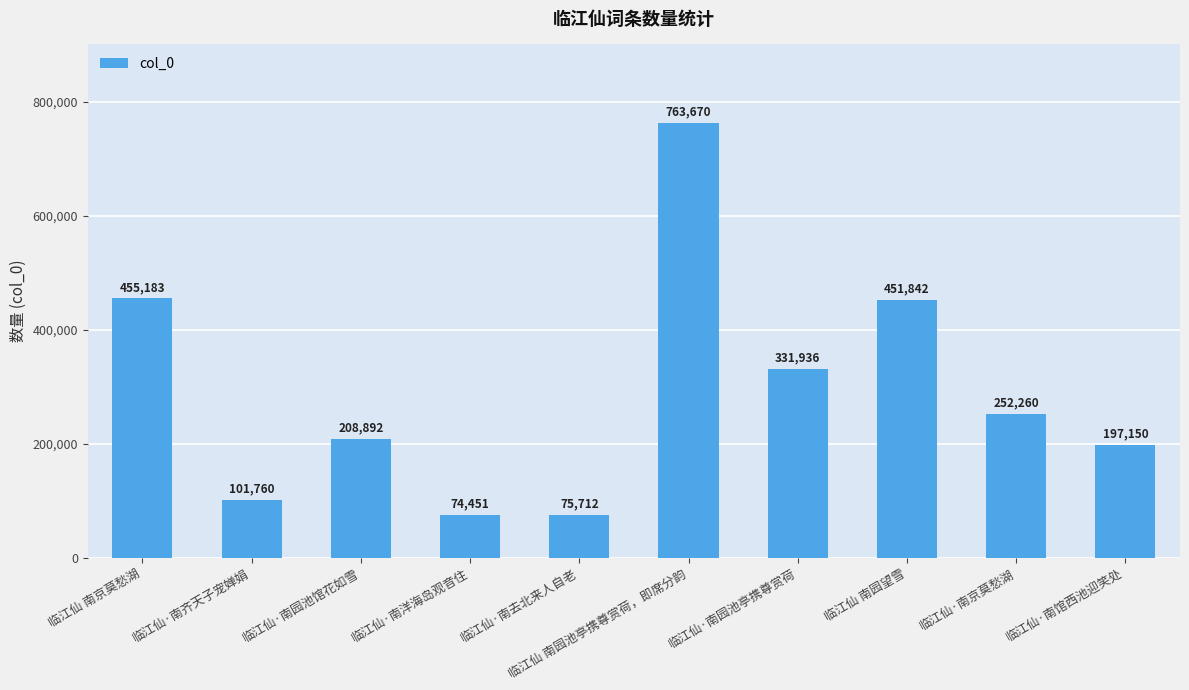

What value does the data have at 临江仙·南园池馆花如雪, to the nearest 50?

208900